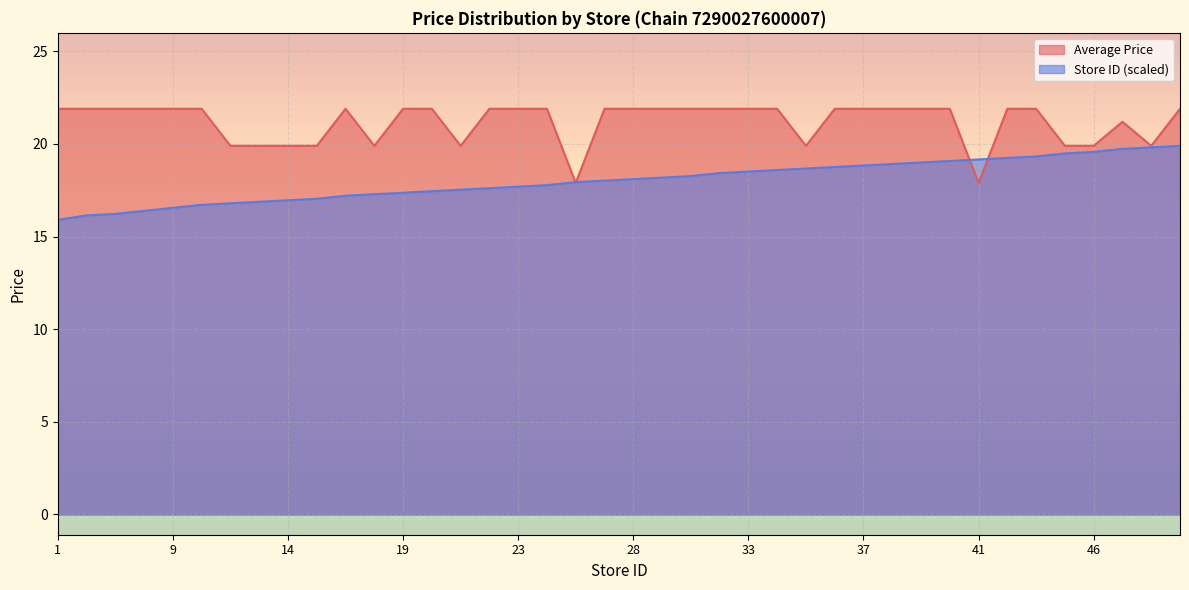

What is the smallest value displayed?

15.9